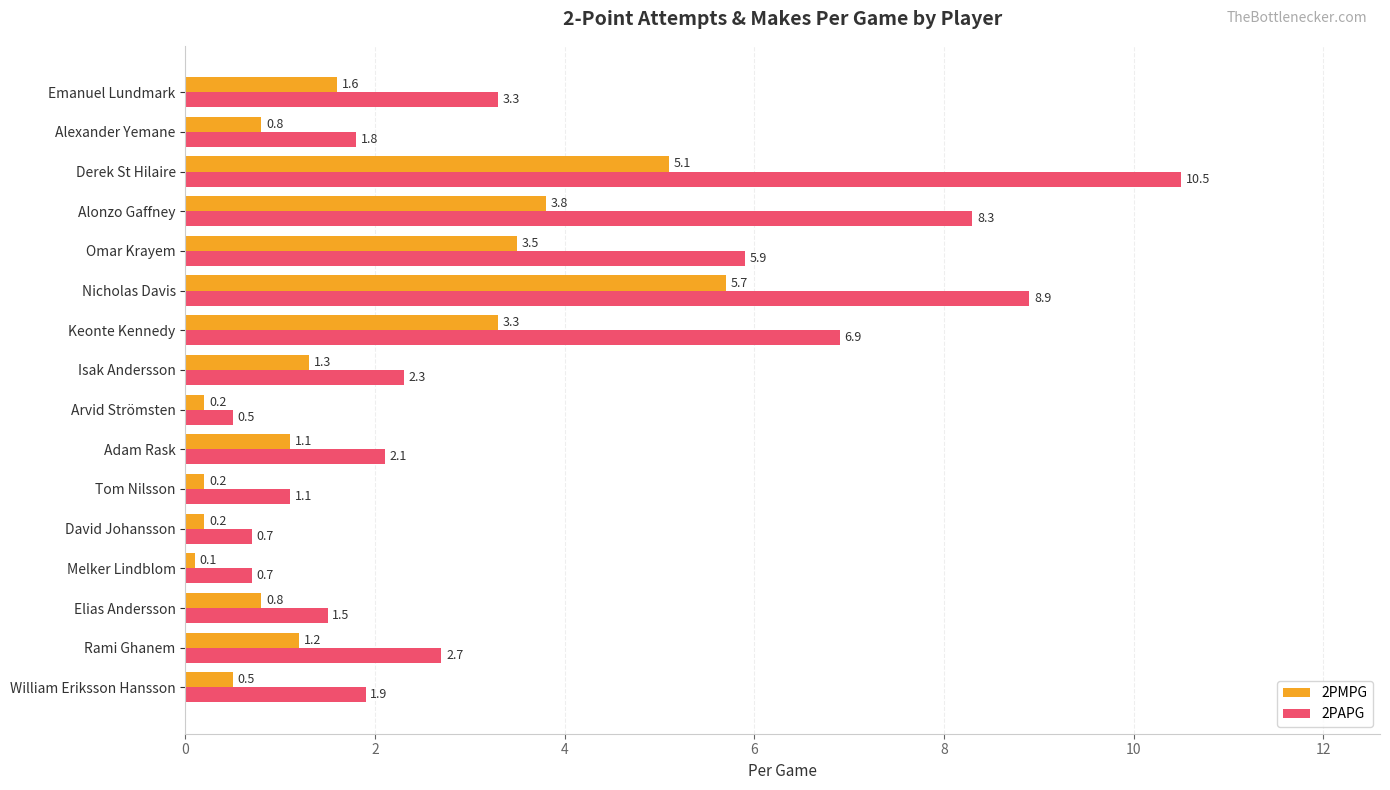

What is the difference between the second highest and minimum values in the 2PMPG series?

5.0